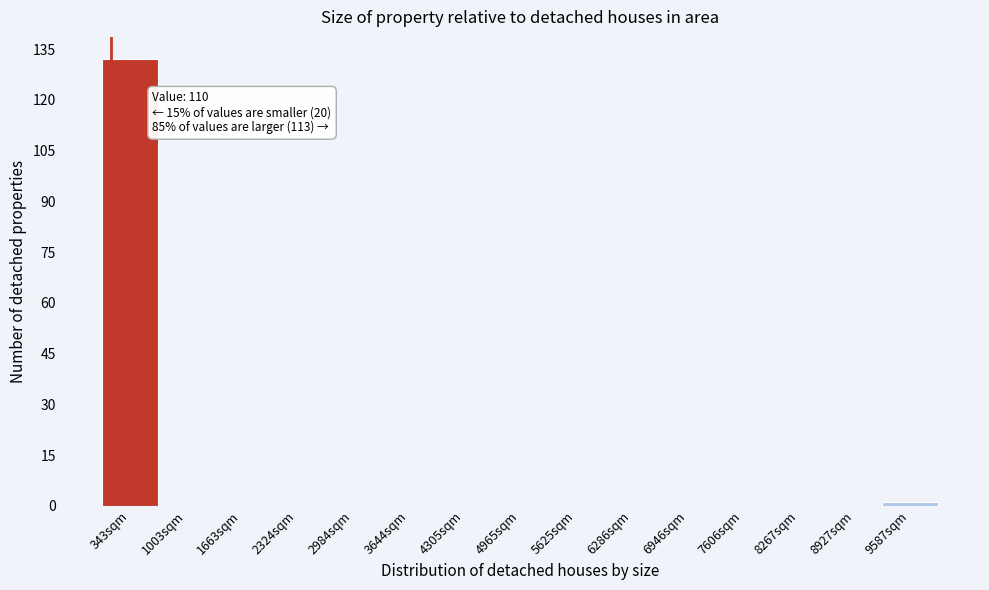

Over which range of the x-axis is the bar tallest?

0 to 700